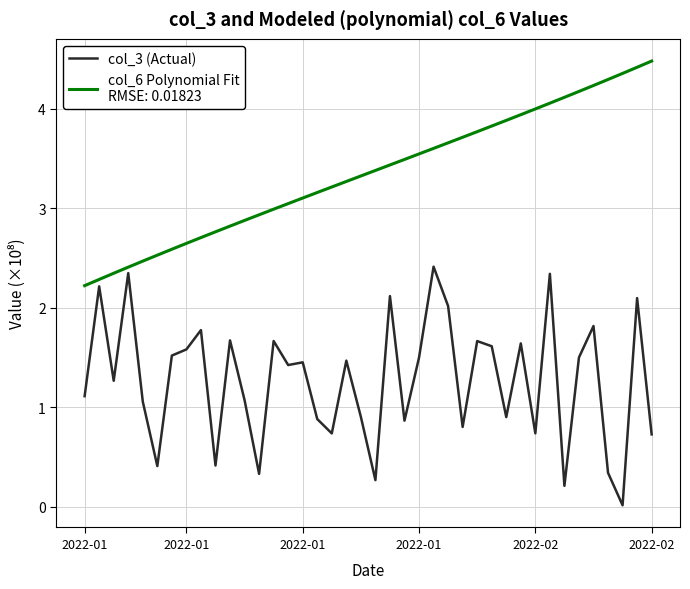

What is the greatest value displayed?

4.5